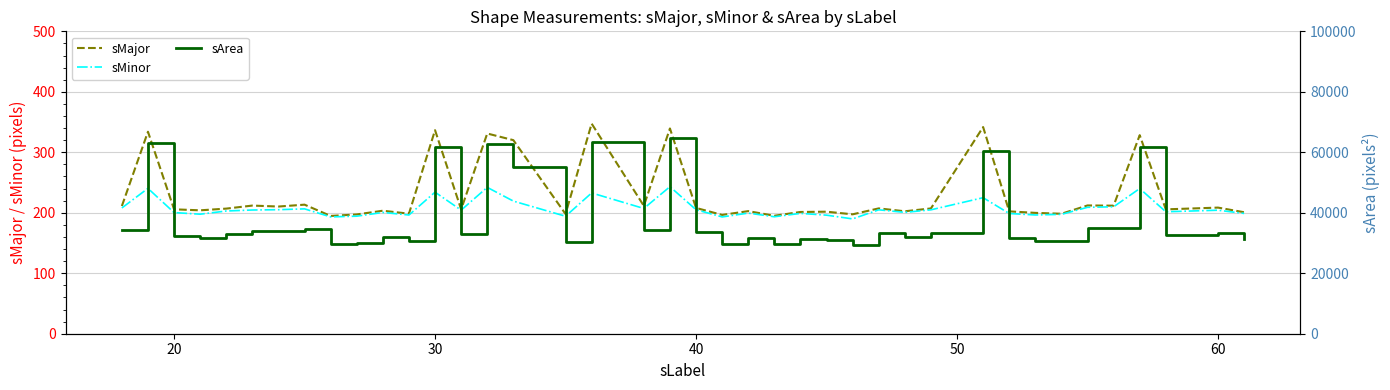

Is this an area chart (filled region under the line)?

No